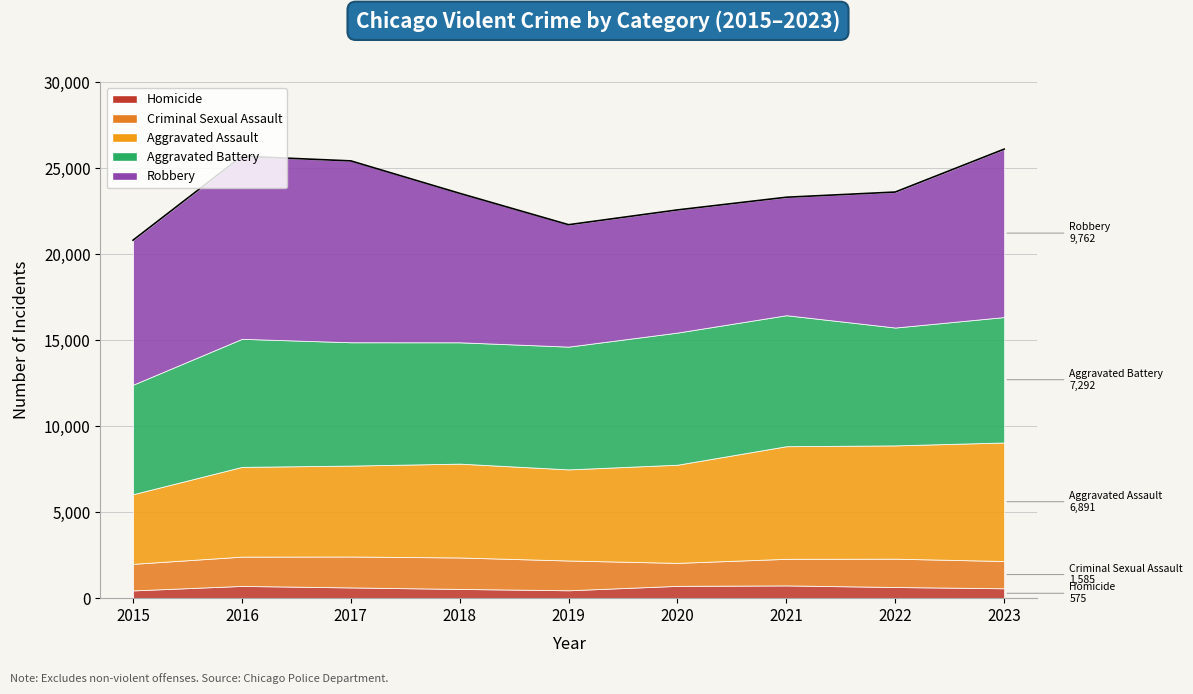

At which category does Criminal Sexual Assault reach its first local valley?

2020